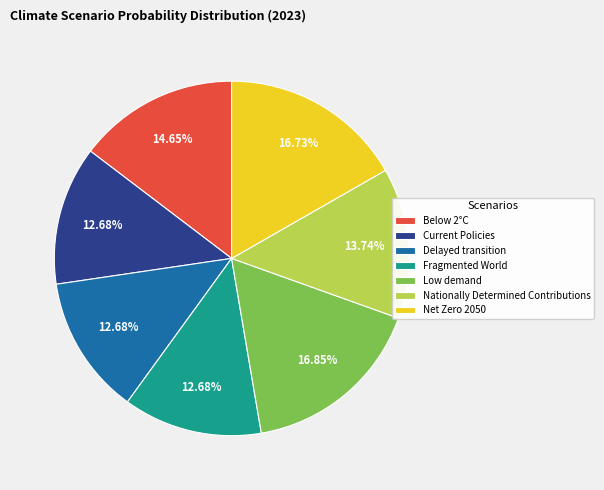

What percentage is the Below 2°C slice, to the nearest percent?

15%